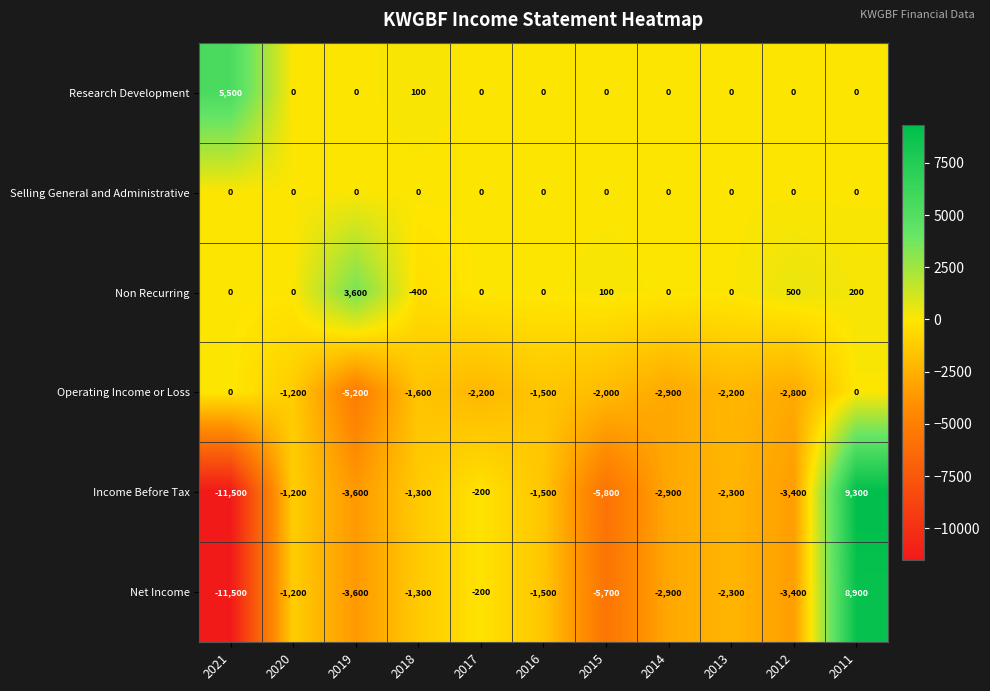

What is the sum of all Research Development values?

5600